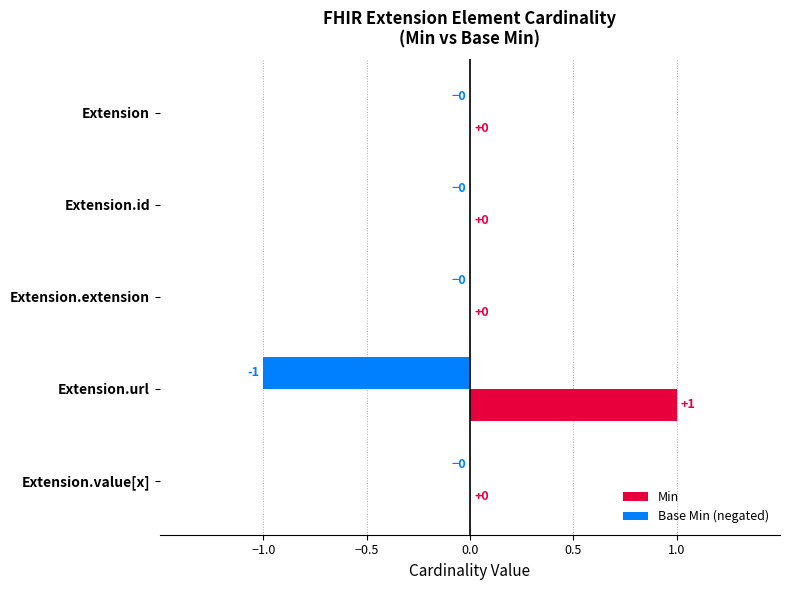

At which label does Min reach its peak?

Extension.url